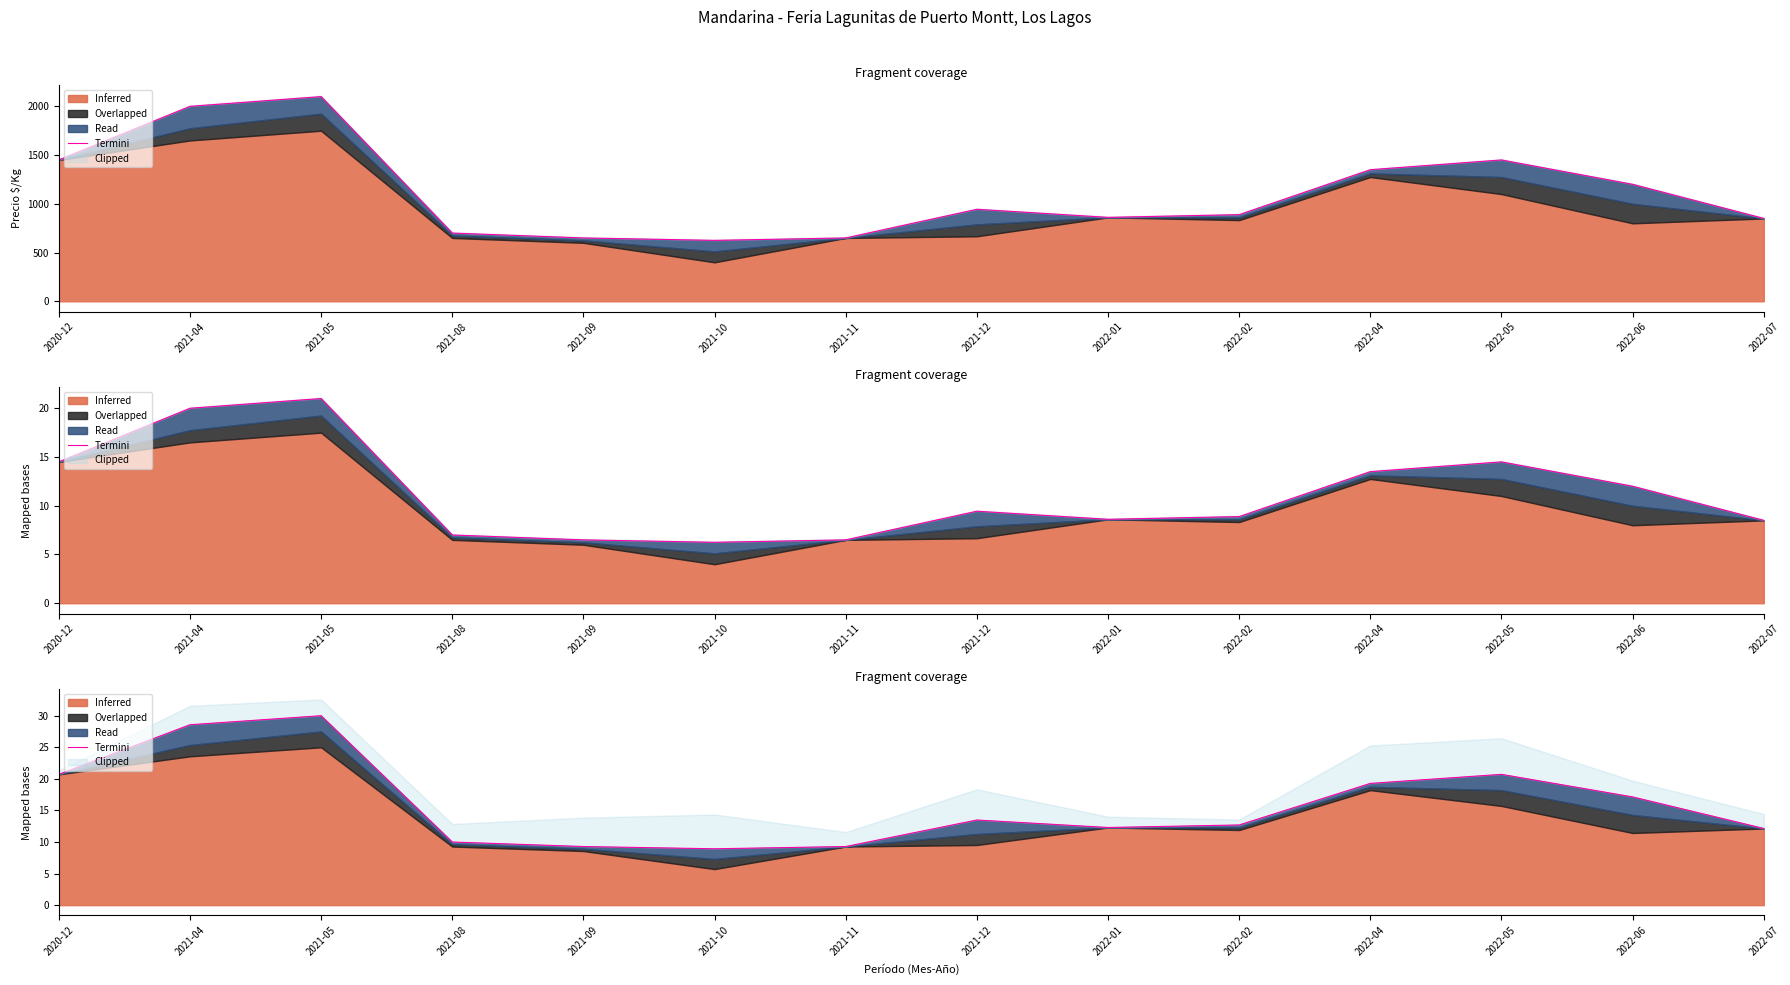

True or false: the data shows 30.0 at 2021-05.

True